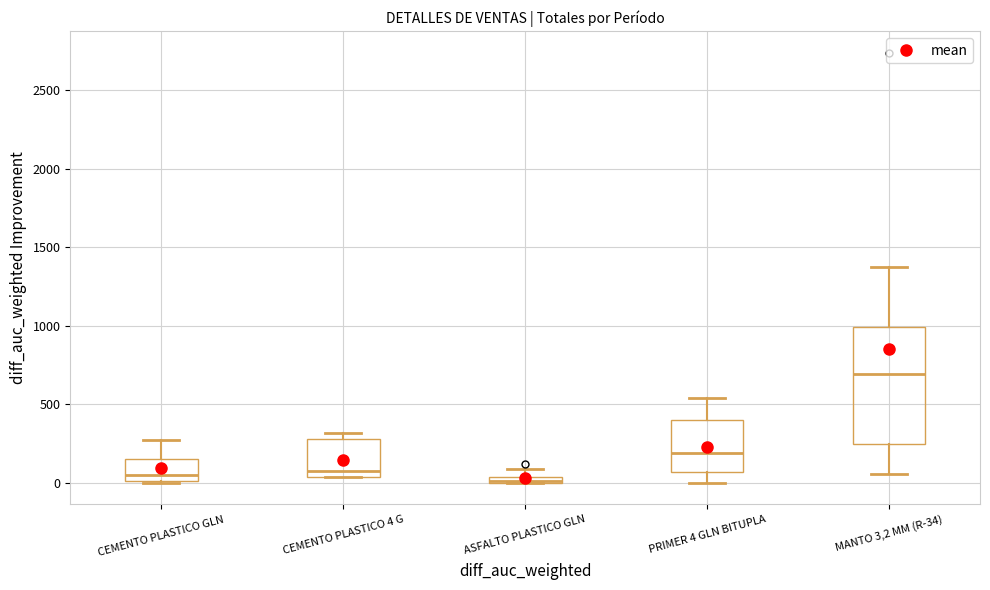

Comparing the boxes themselves (not the whiskers), which one is the tallest?

MANTO 3,2 MM (R-34)